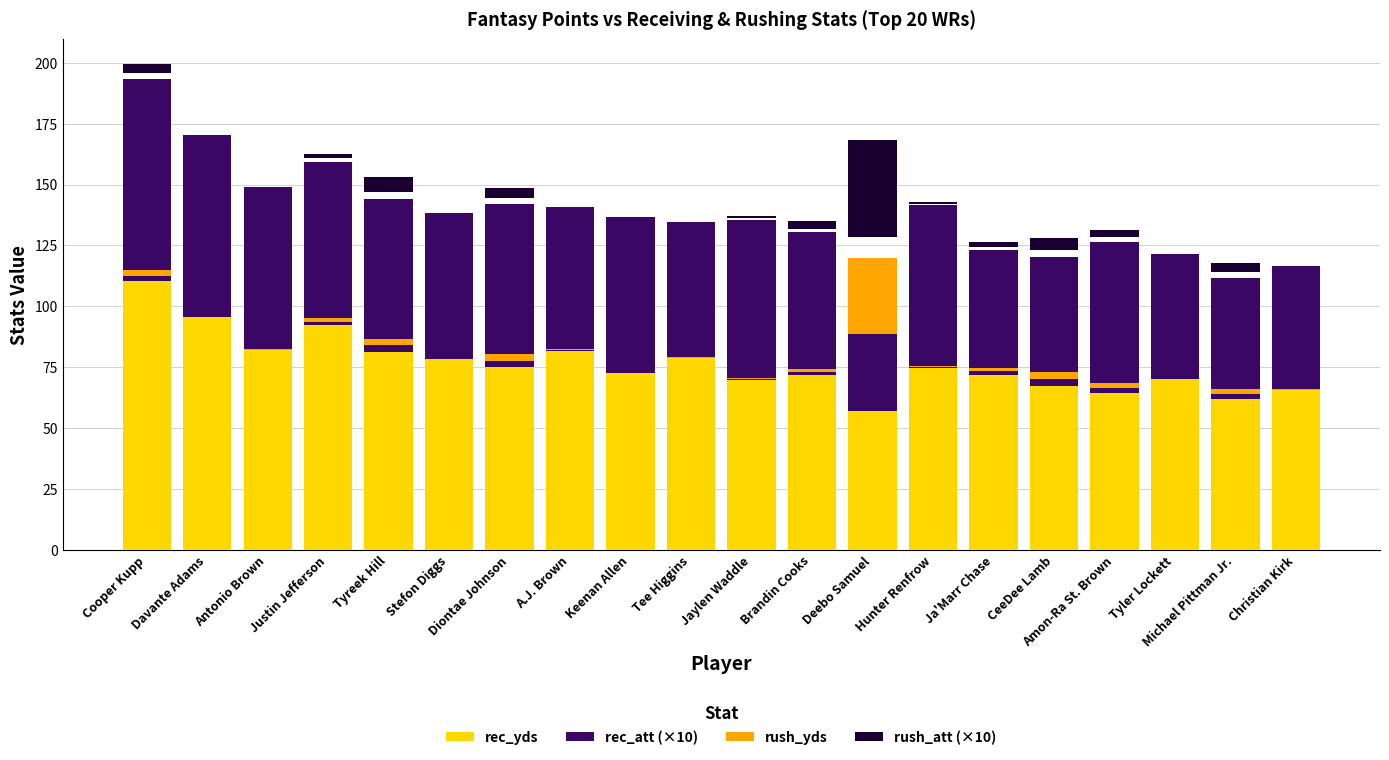

What is the spread (max minus min) of values at Christian Kirk?

65.5